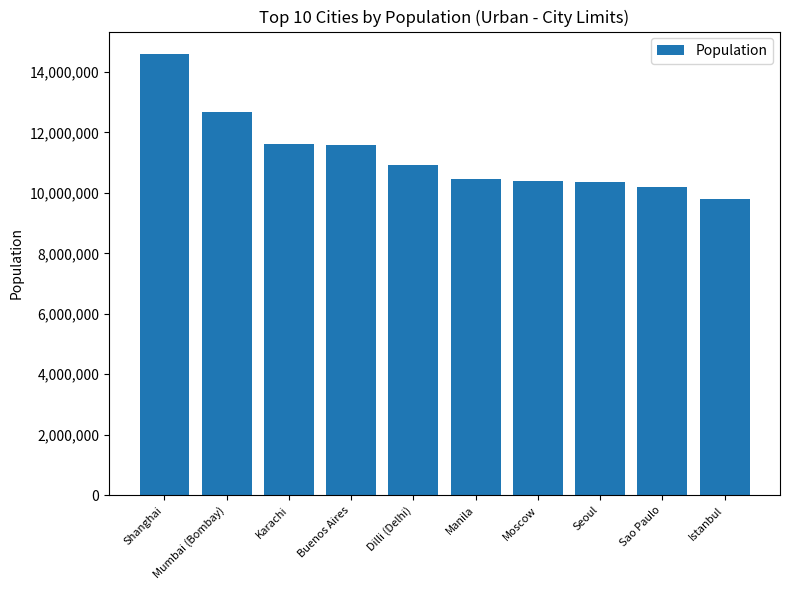

At which category does the chart reach its minimum across all series?

Istanbul